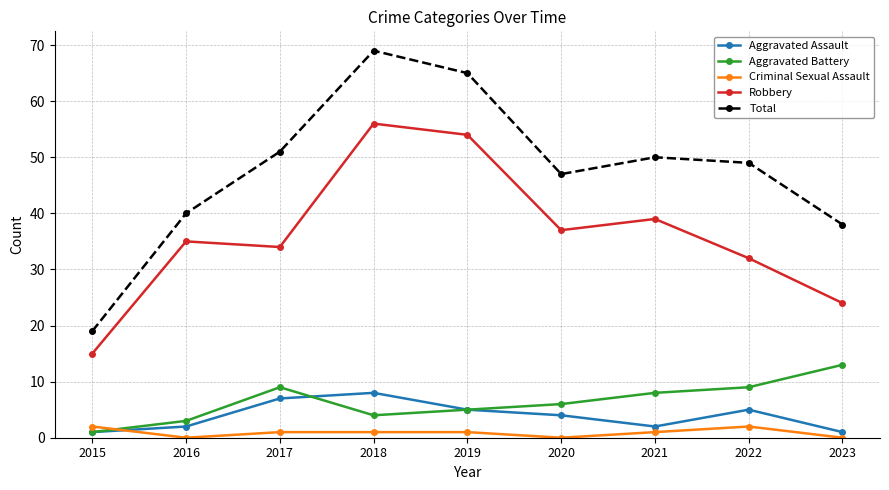

What is the value of the Aggravated Assault point at the 8th from the left?

5